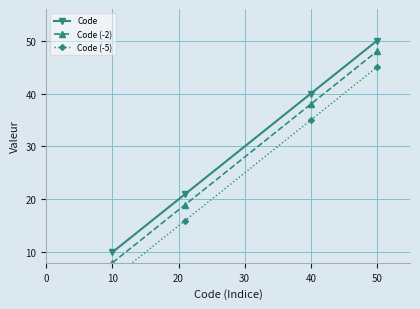

True or false: Code has more than 2 points higher than both neighbors.

False